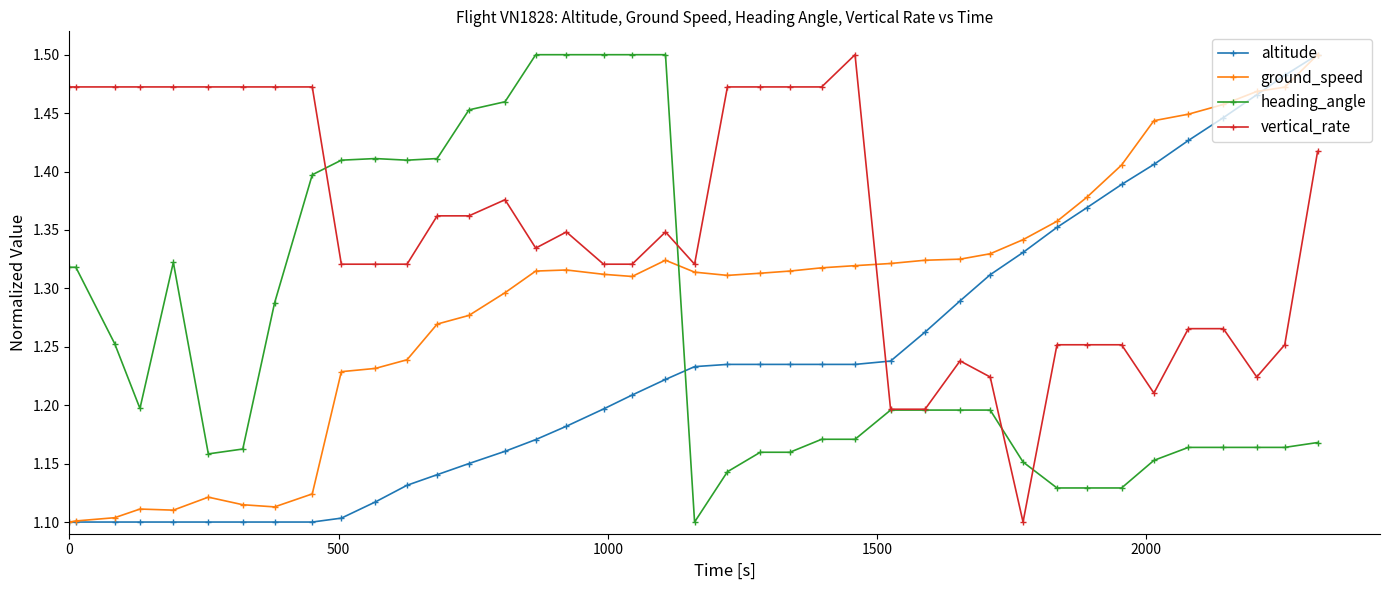

Count the heading_angle values in the range 1 to 2.

40